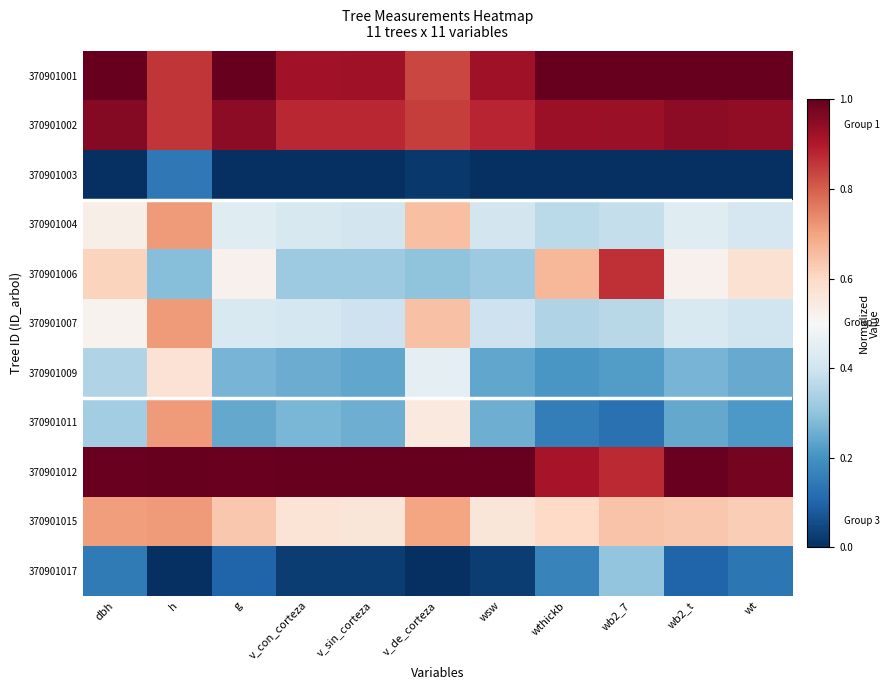

Rank the series at g from lowest to highest value.

370901003, 370901017, 370901011, 370901009, 370901007, 370901004, 370901006, 370901015, 370901002, 370901012, 370901001